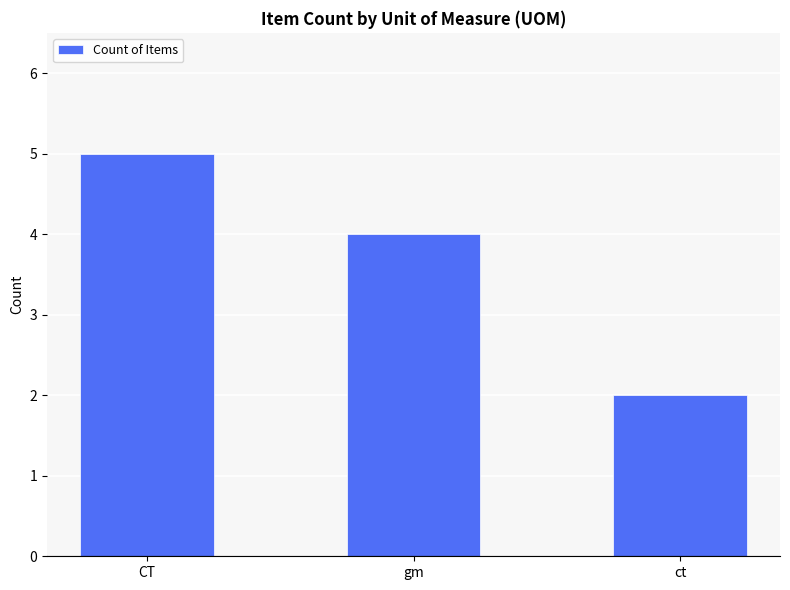

Reading right to left, what are all the values shown in this chart?

2	4	5